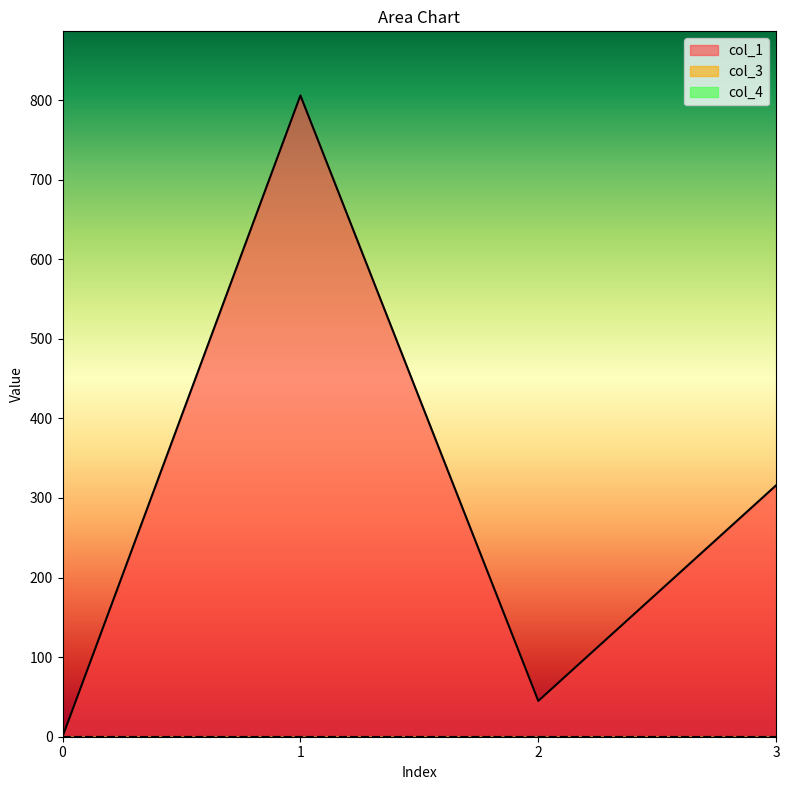

Does the chart have visible grid lines?

No